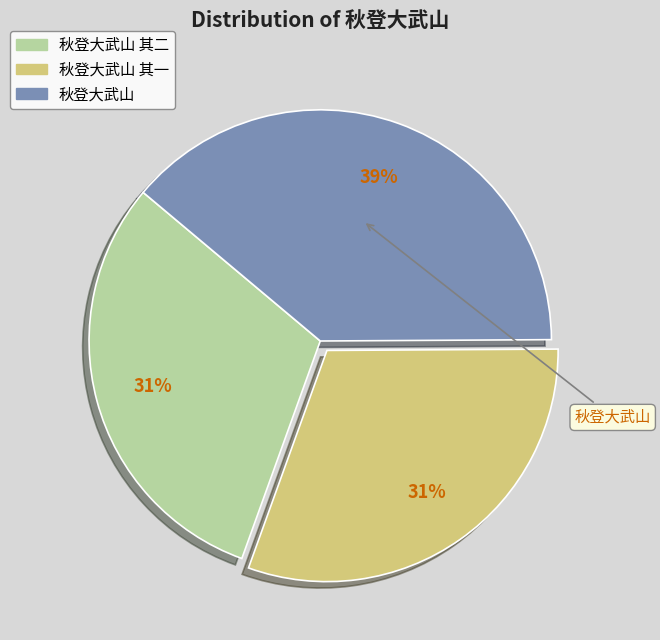

Is there a majority slice in this chart?

No